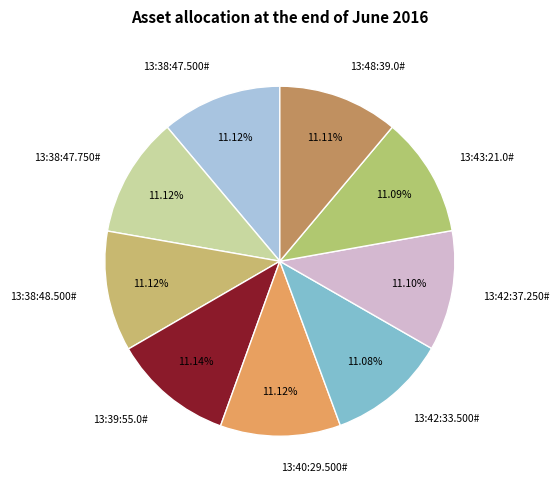

Does 13:39:55.0# account for over 50% of the chart?

No